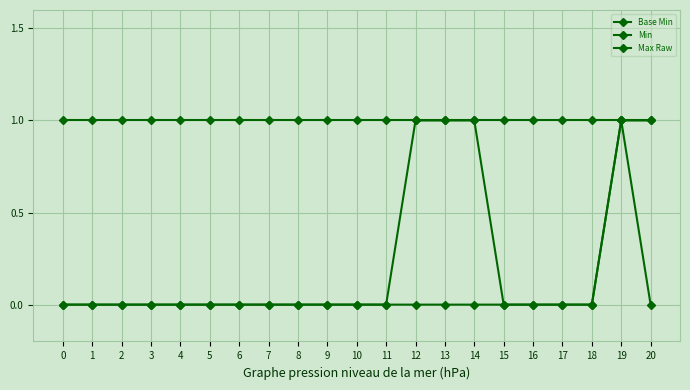

At which category is the sum across all series the highest?

19